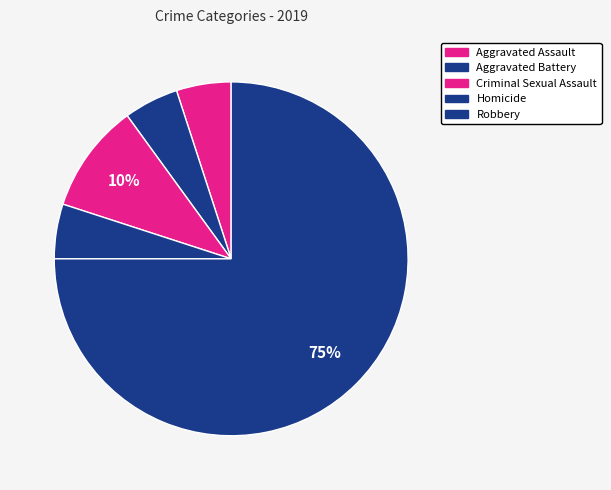

Count the number of slices in the pie.

5